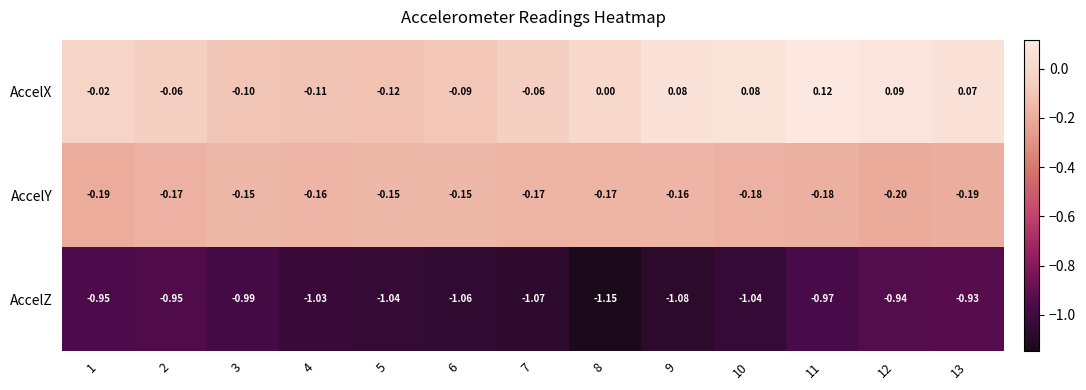

How many values in the AccelZ series are below -1?

7